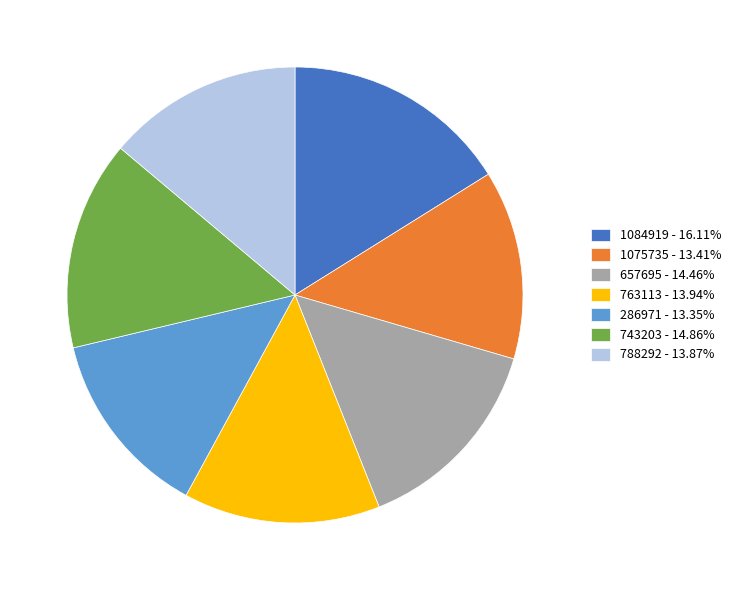

Does 743203 account for over 50% of the chart?

No